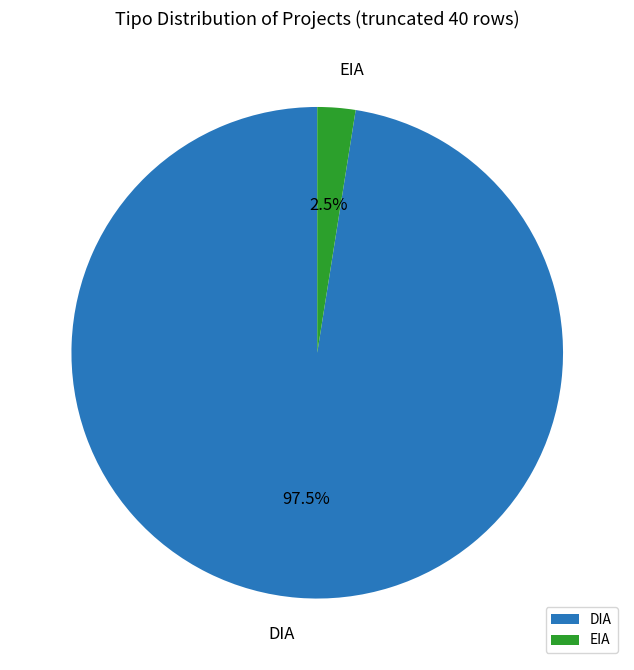

Which category has the biggest portion of the pie?

DIA